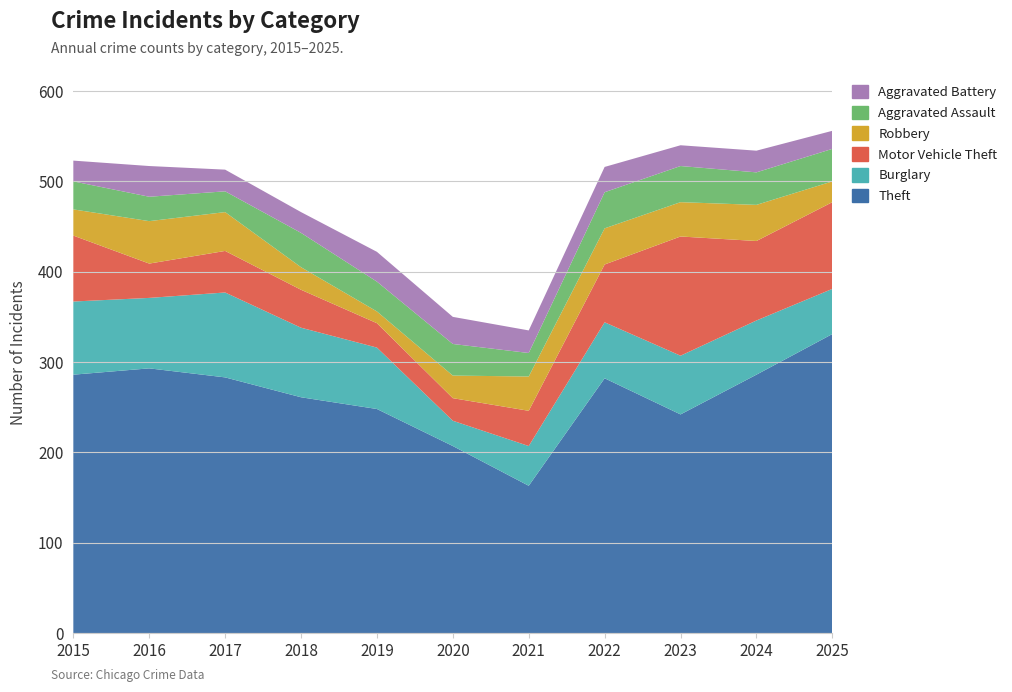

Reading left to right, what are all the values shown in this chart?

Theft: 286	293	283	261	248	207	163	282	242	286	331
Burglary: 81	78	94	77	68	28	44	62	65	60	50
Motor Vehicle Theft: 73	38	46	42	27	25	39	64	132	88	96
Robbery: 29	47	43	25	13	25	38	40	38	40	23
Aggravated Assault: 31	27	23	38	33	35	26	40	40	36	36
Aggravated Battery: 23	34	24	23	33	30	25	28	23	24	20